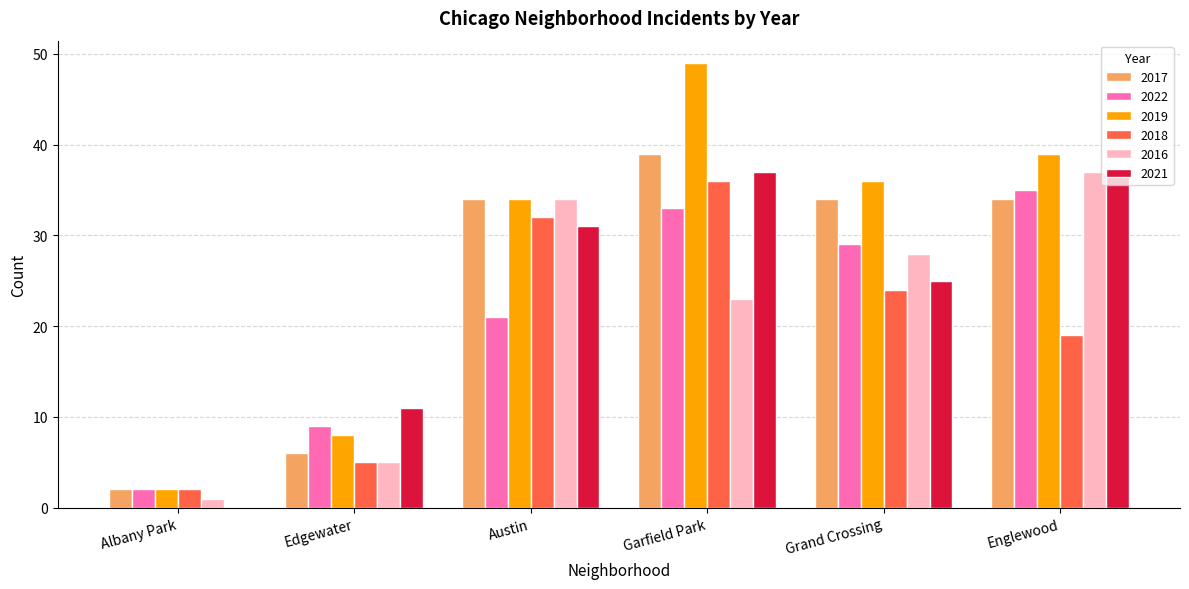

What is the approximate value of 2017 at Austin?

34